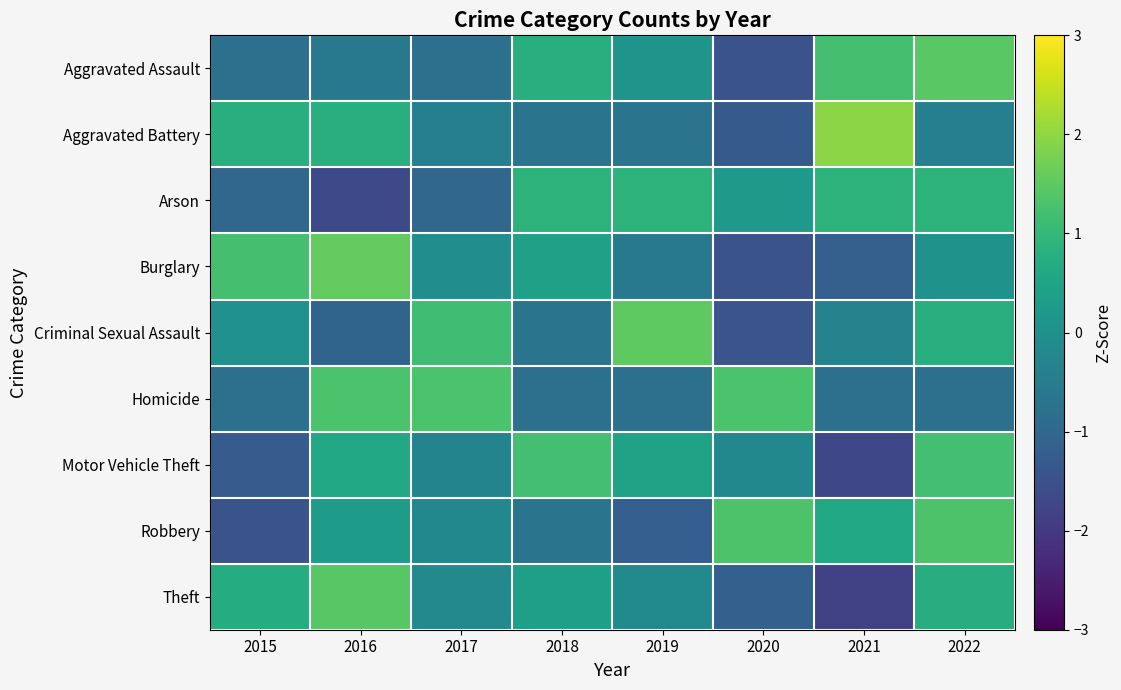

Reading right to left, transcribe all the data shown in this chart.

Aggravated Assault: 2022=1.5	2021=1.2	2020=-1.5	2019=0.1	2018=0.8	2017=-0.8	2016=-0.6	2015=-0.8
Aggravated Battery: 2022=-0.4	2021=2.0	2020=-1.3	2019=-0.7	2018=-0.7	2017=-0.4	2016=0.8	2015=0.8
Arson: 2022=0.9	2021=0.9	2020=0.2	2019=0.9	2018=0.9	2017=-1.0	2016=-1.7	2015=-1.0
Burglary: 2022=0.0	2021=-1.2	2020=-1.5	2019=-0.6	2018=0.4	2017=-0.1	2016=1.6	2015=1.2
Criminal Sexual Assault: 2022=0.8	2021=-0.3	2020=-1.4	2019=1.5	2018=-0.7	2017=1.2	2016=-1.1	2015=0.0
Homicide: 2022=-0.8	2021=-0.8	2020=1.3	2019=-0.8	2018=-0.8	2017=1.3	2016=1.3	2015=-0.8
Motor Vehicle Theft: 2022=1.2	2021=-1.7	2020=-0.2	2019=0.5	2018=1.2	2017=-0.3	2016=0.6	2015=-1.3
Robbery: 2022=1.3	2021=0.6	2020=1.3	2019=-1.2	2018=-0.7	2017=-0.2	2016=0.3	2015=-1.5
Theft: 2022=0.7	2021=-1.8	2020=-1.2	2019=-0.1	2018=0.4	2017=-0.2	2016=1.4	2015=0.7